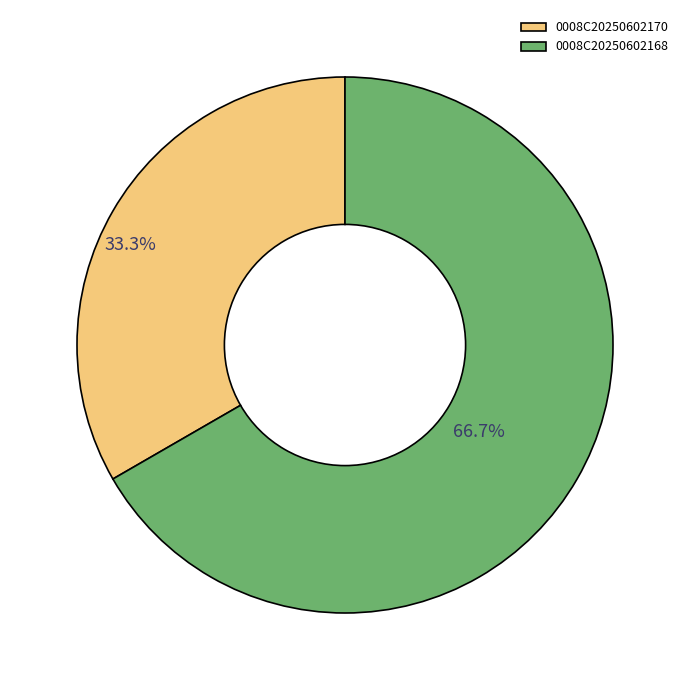

How many segments does this pie chart have?

2